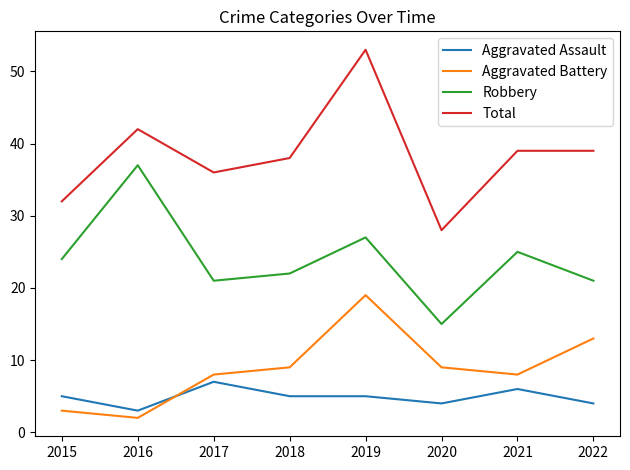

What is the difference between the Aggravated Assault values at 2017 and 2016?

4